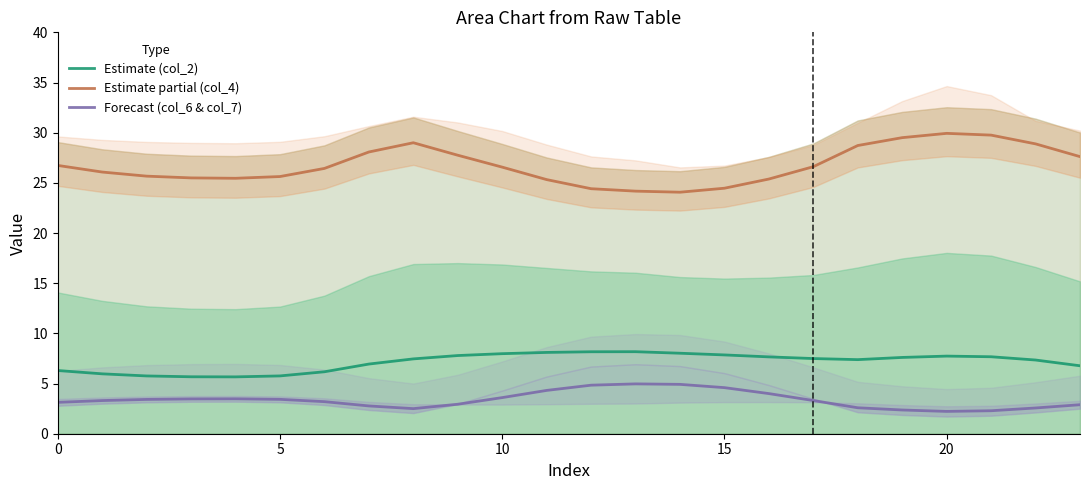

True or false: Estimate (col_2) and Forecast (col_6 & col_7) intersect in this chart.

False